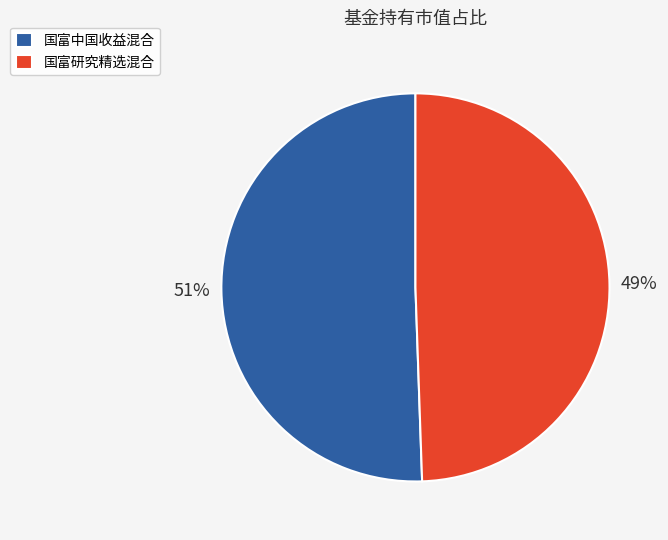

What is the smallest slice in the pie chart?

国富研究精选混合